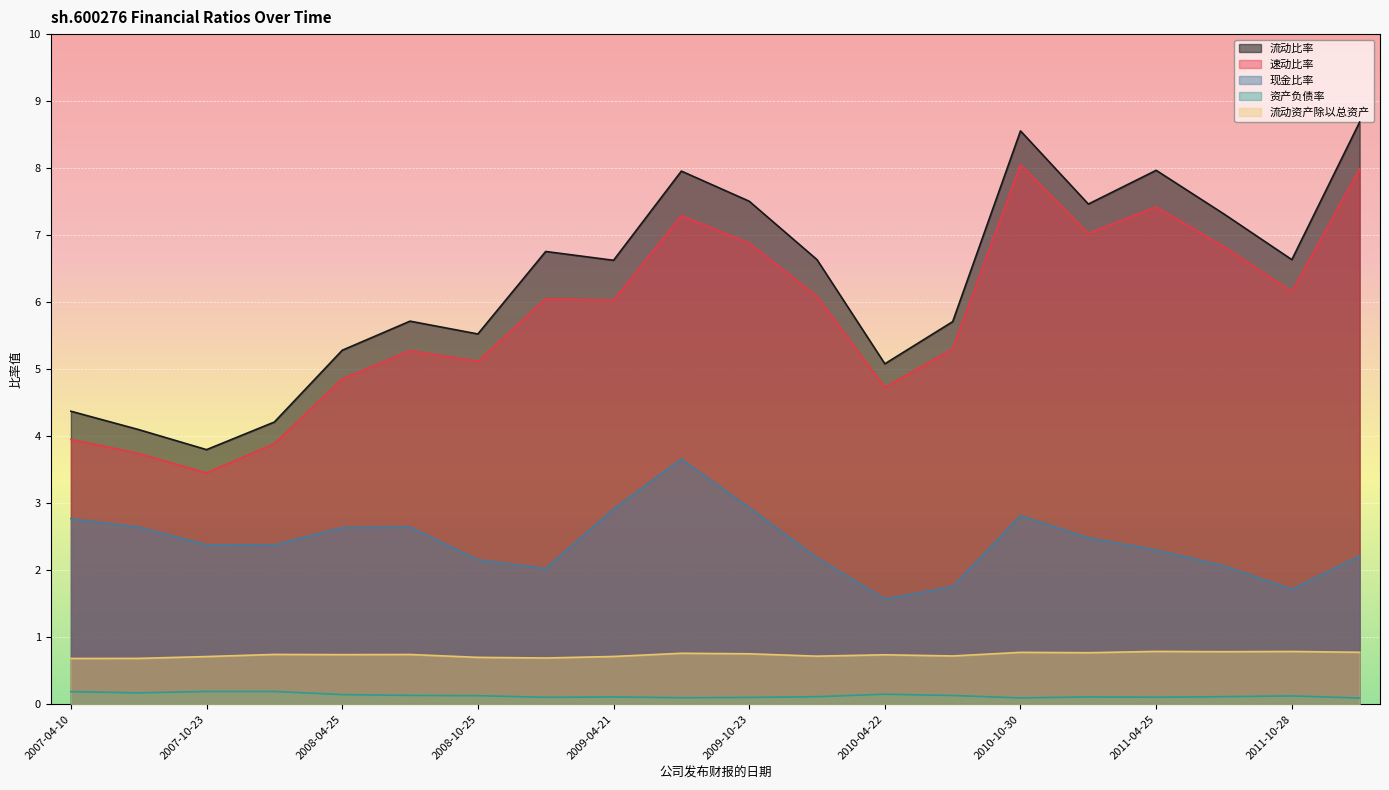

At how many categories does at least one series exceed 0?

20